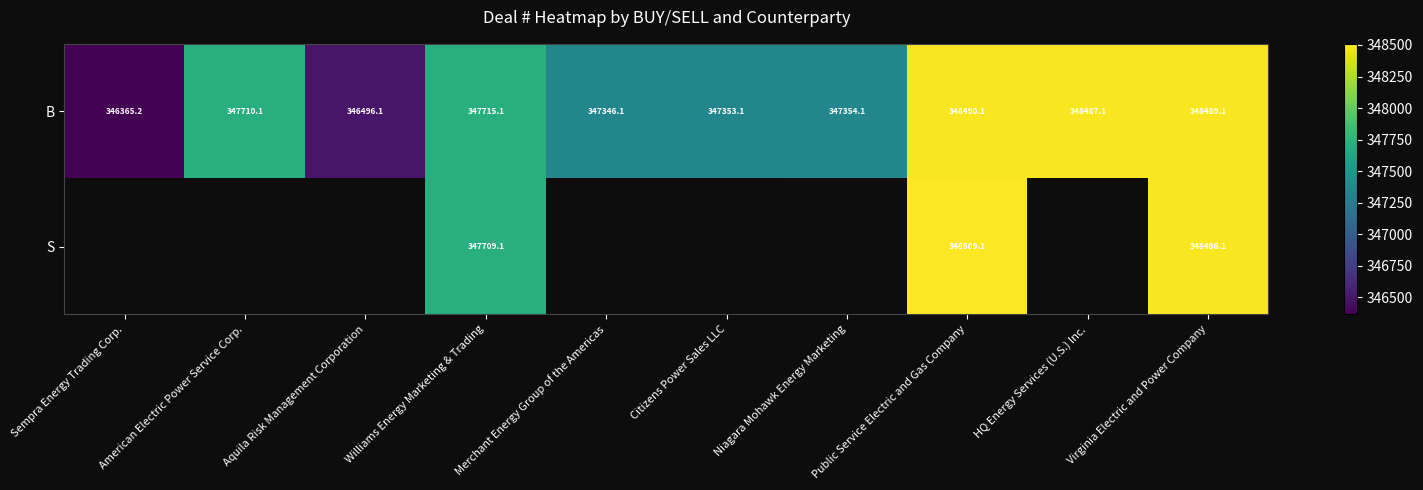

What is the minimum value shown in the chart?

346365.2